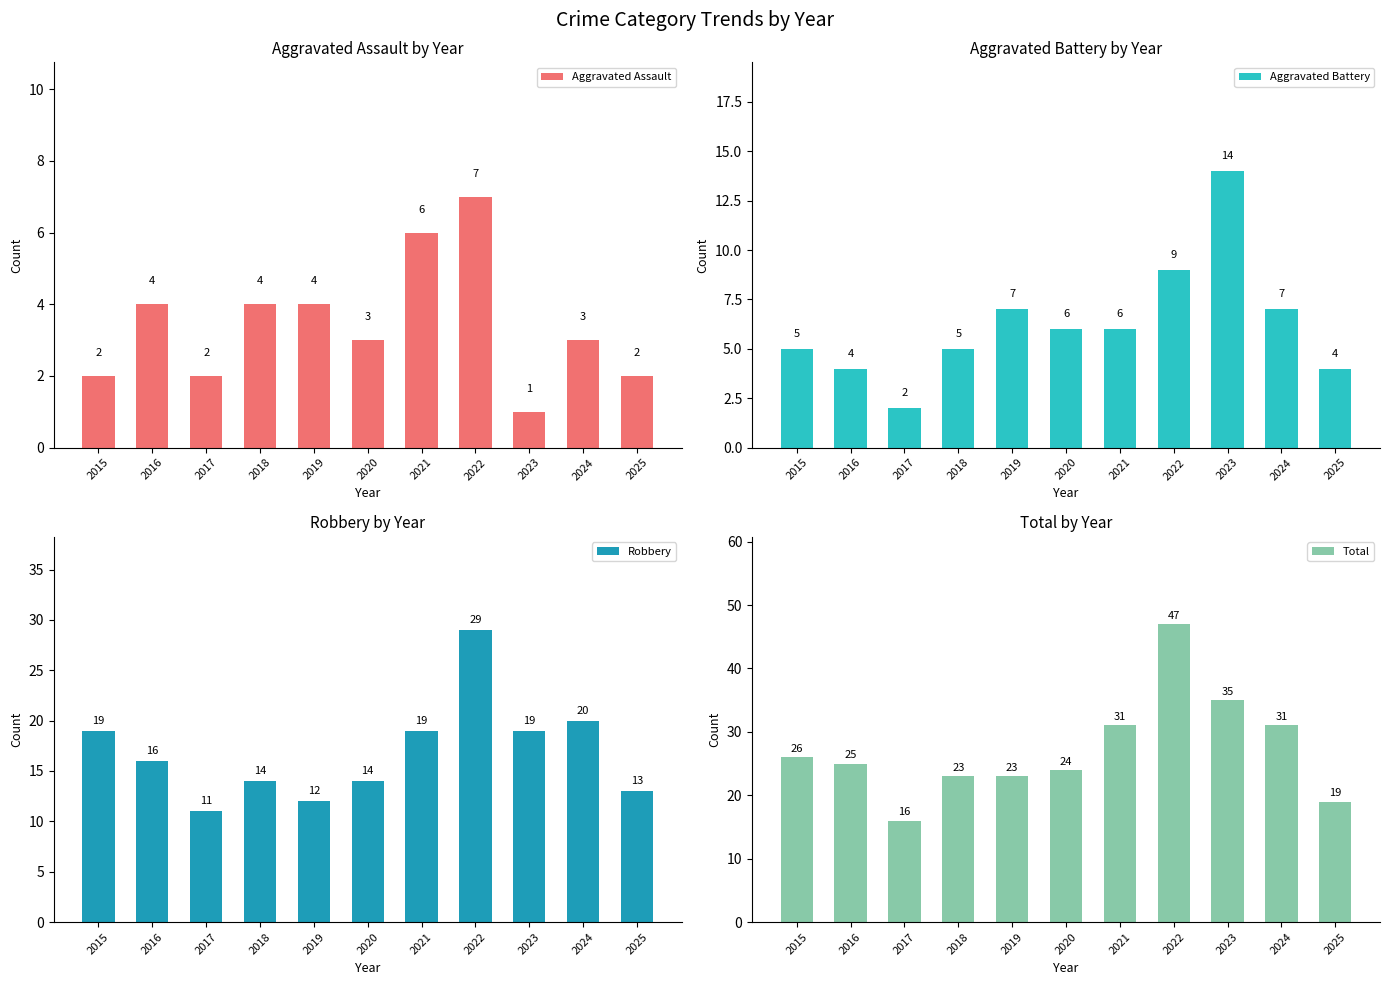

What is the spread (max minus min) of values at 2016?

21